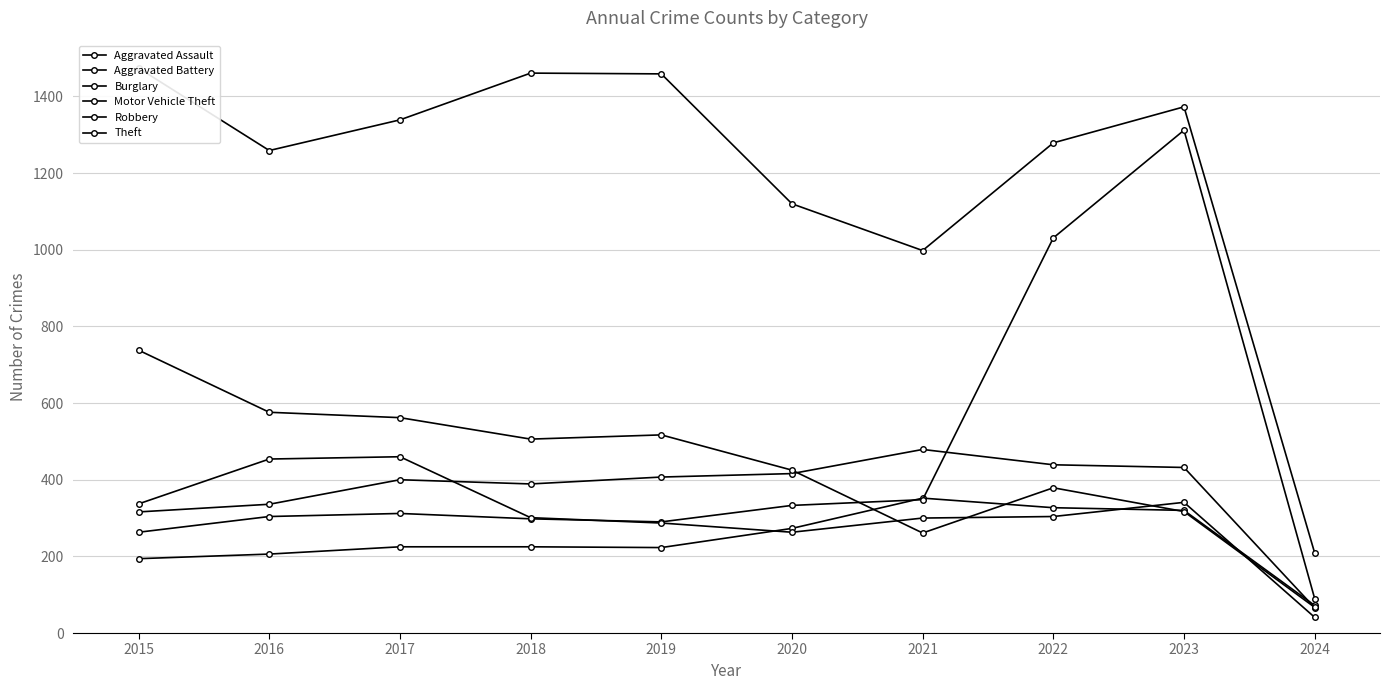

Which label corresponds to the smallest value in the chart?

2024